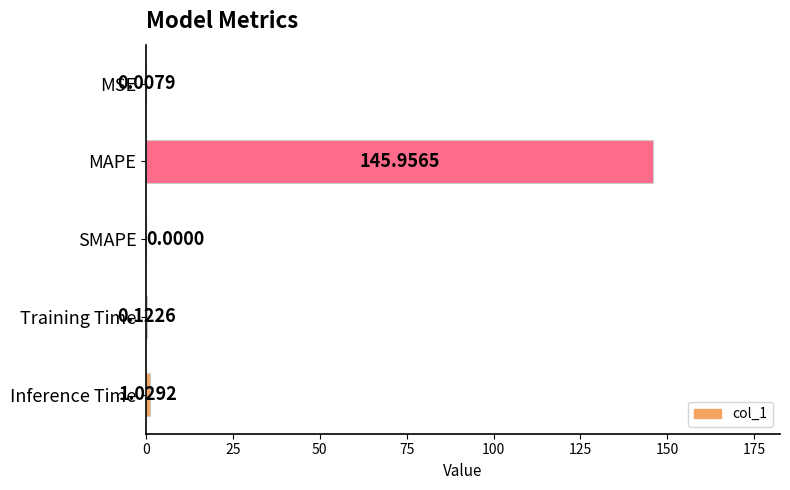

What is the average value?

29.4